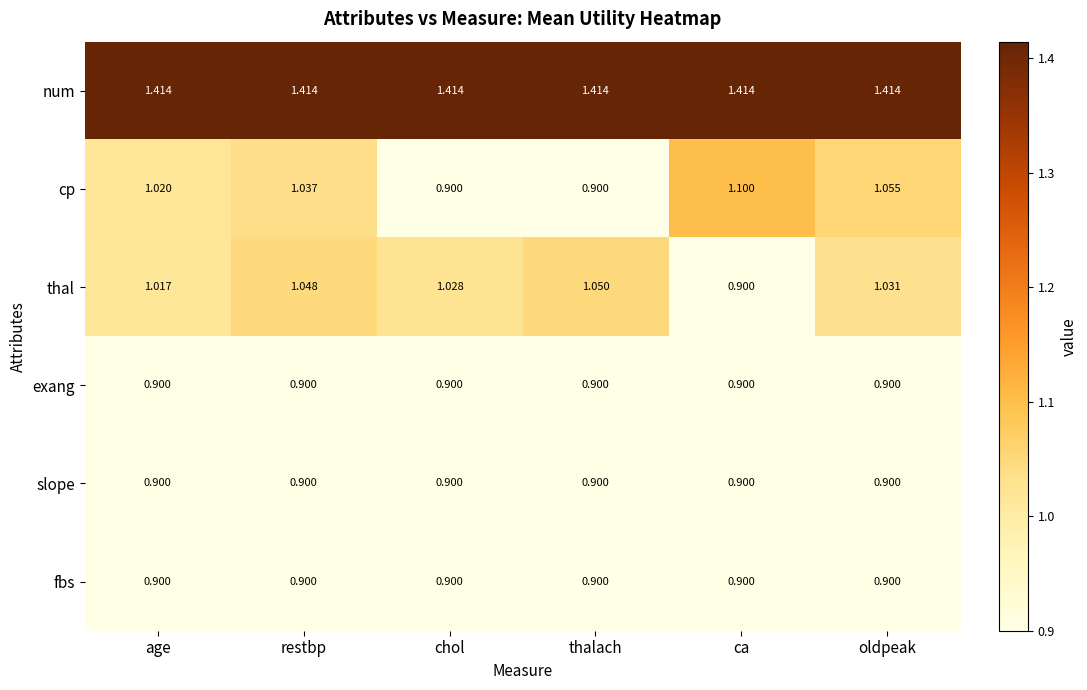

How many categories are shown in the chart?

6